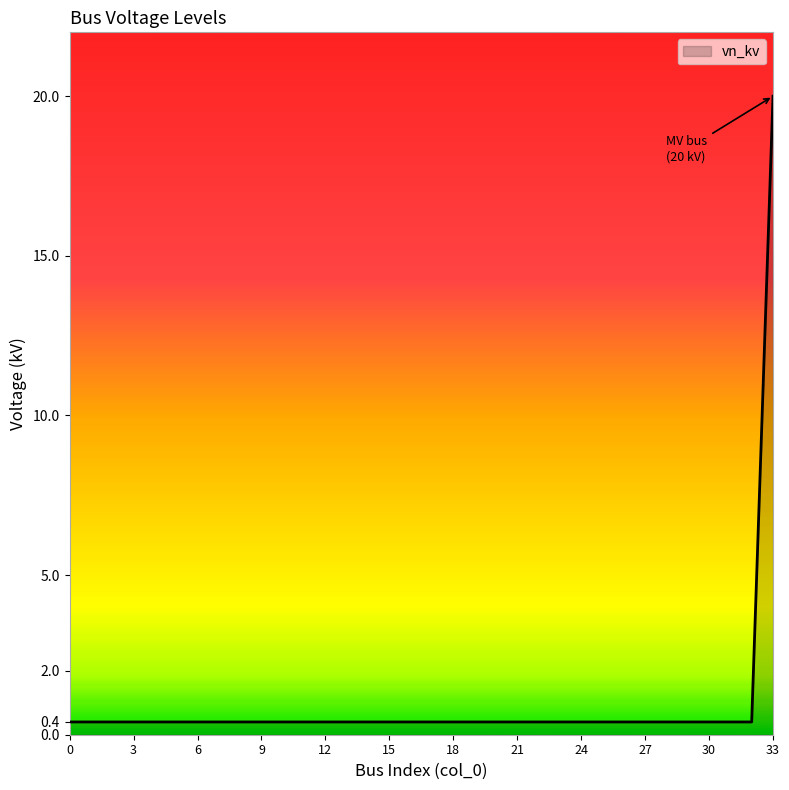

What is the difference between the maximum and minimum values?

19.6